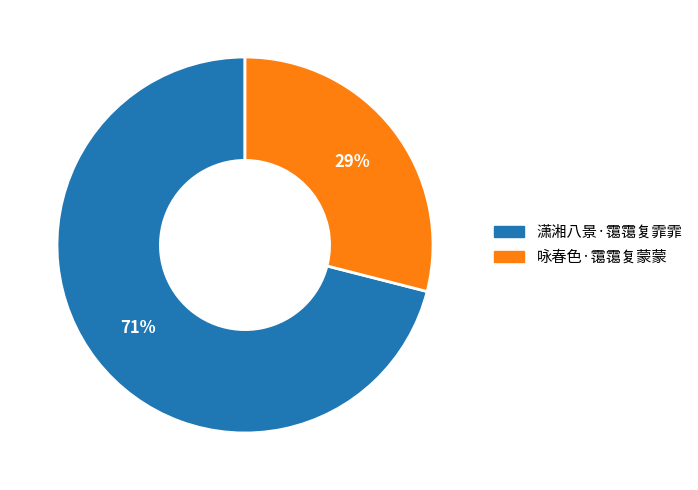

Count the number of slices in the pie.

2